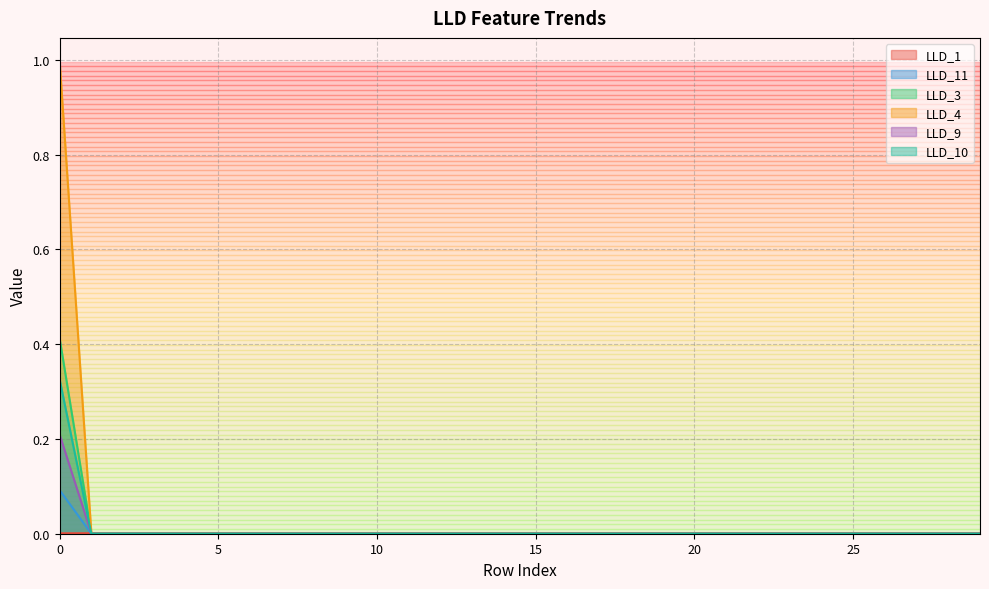

Between 26 and 7, which is larger?

26